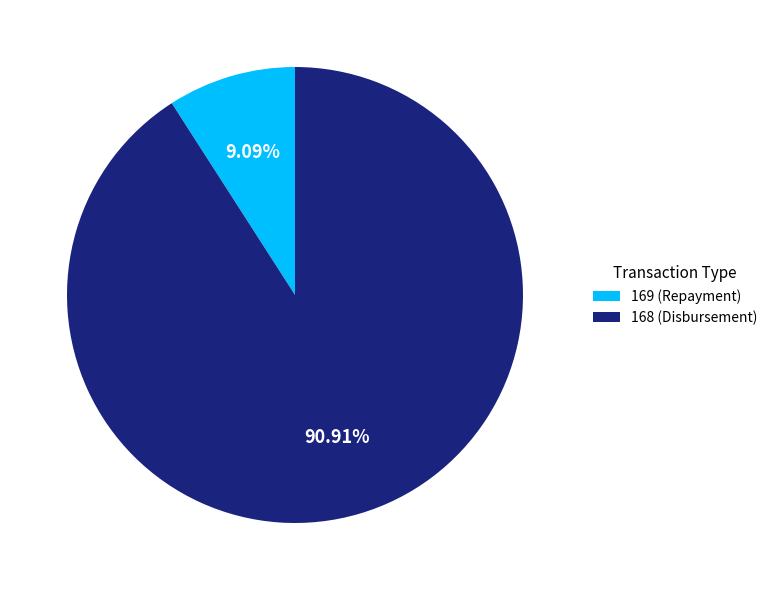

The 169 (Repayment) slice represents 1% of the pie. True or false?

False